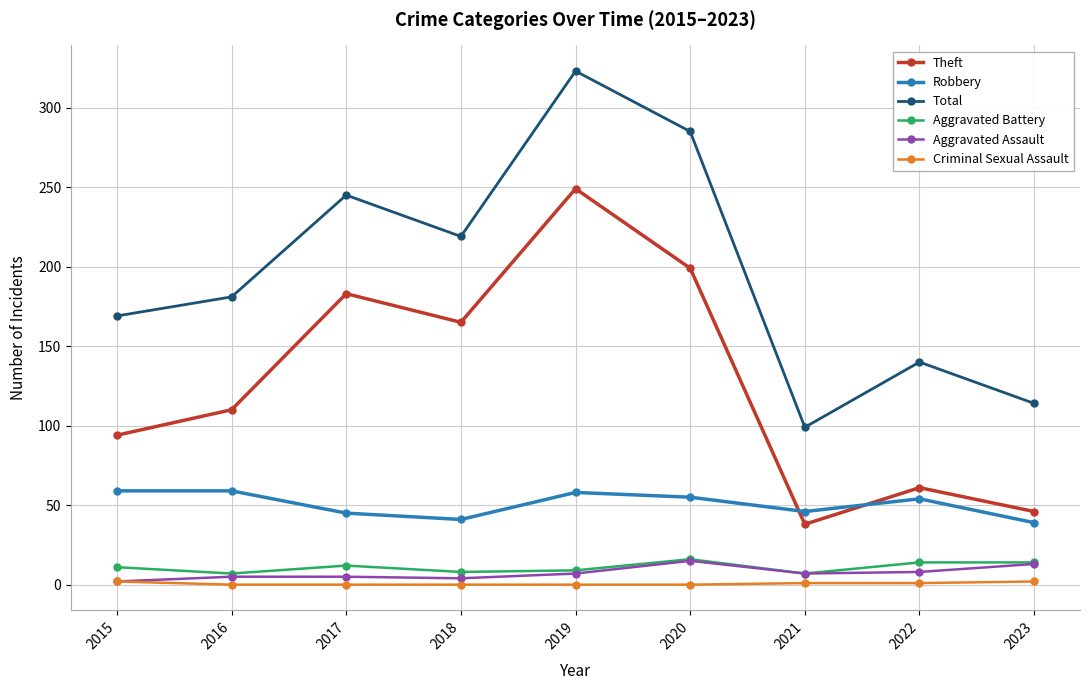

Which series has the largest total across all categories?

Total